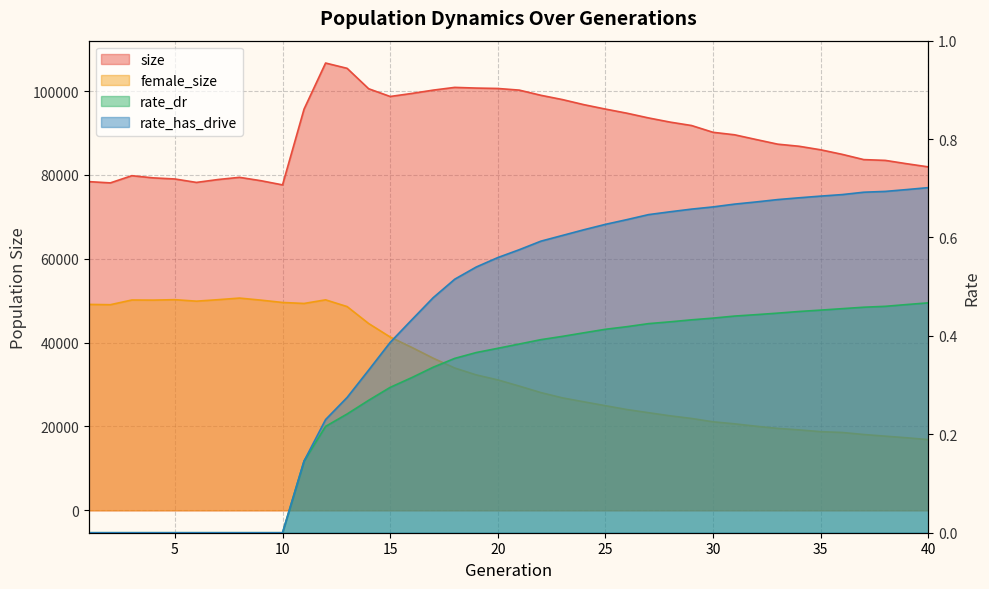

What is the difference between the female_size values at 4 and 24?

24254.0